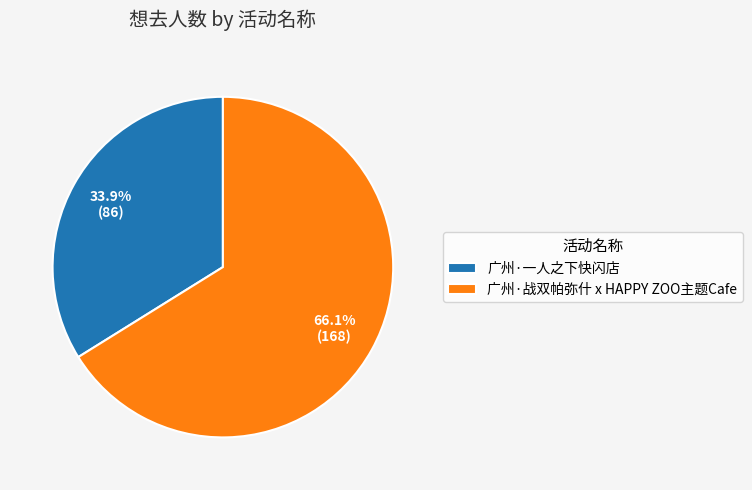

To the nearest percent, what percentage of the pie is 广州·一人之下快闪店?

34%